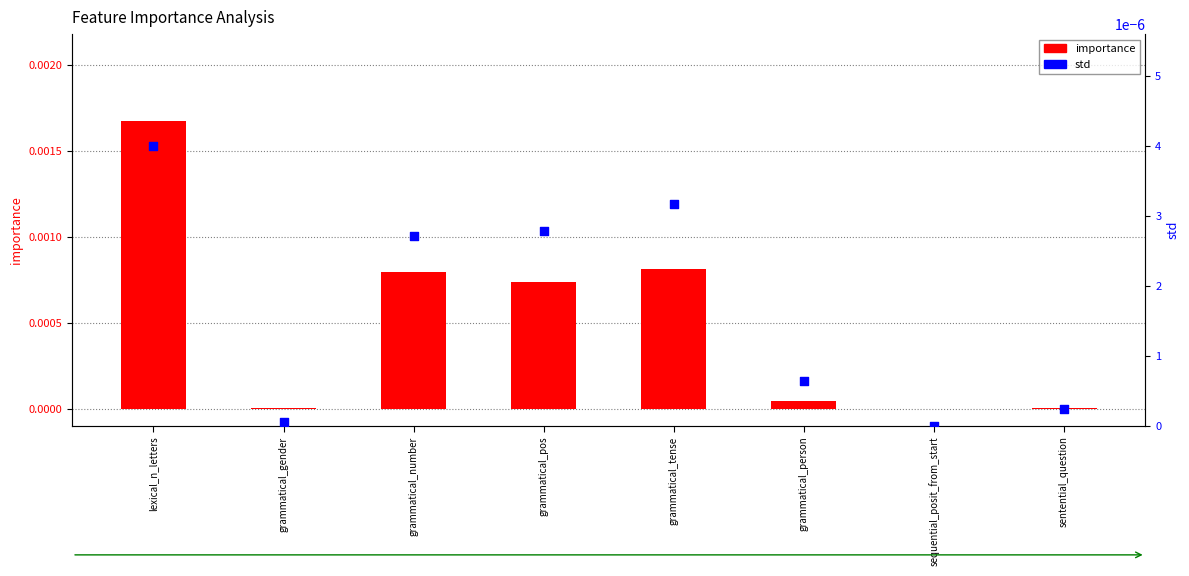

At which category is the sum across all series the highest?

lexical_n_letters